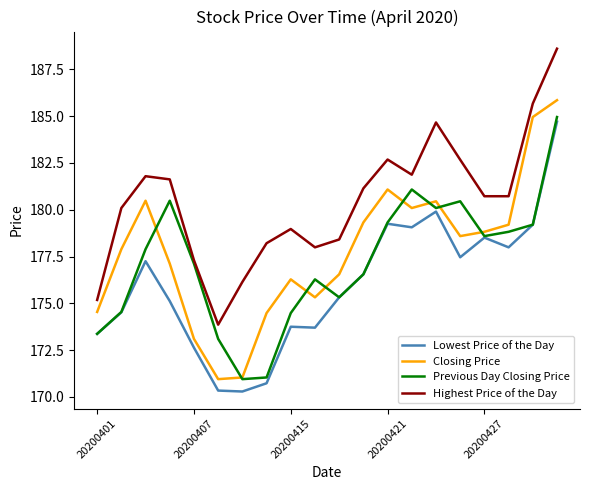

What is the greatest value displayed?

188.6